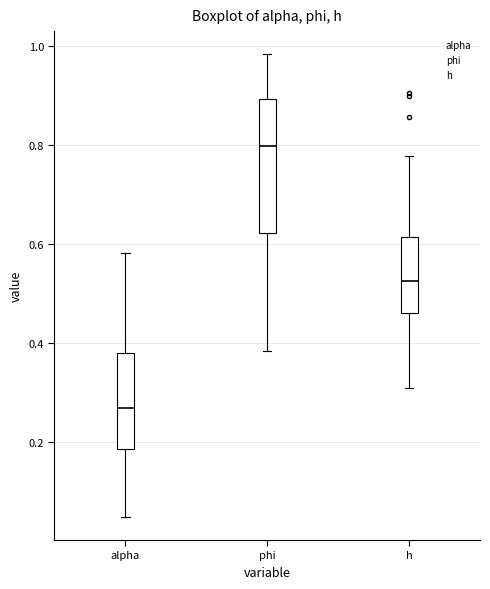

Reading left to right, read every box against the y-axis: the position of its median line, the range the box covers, and the ends of its whiskers. The values are not printed on the chart, so give them approximately, as read against the axis.

alpha: median 0.26, box 0.18 to 0.38, whiskers 0.04 to 0.58
phi: median 0.80, box 0.62 to 0.90, whiskers 0.38 to 0.98
h: median 0.52, box 0.46 to 0.62, whiskers 0.30 to 0.78